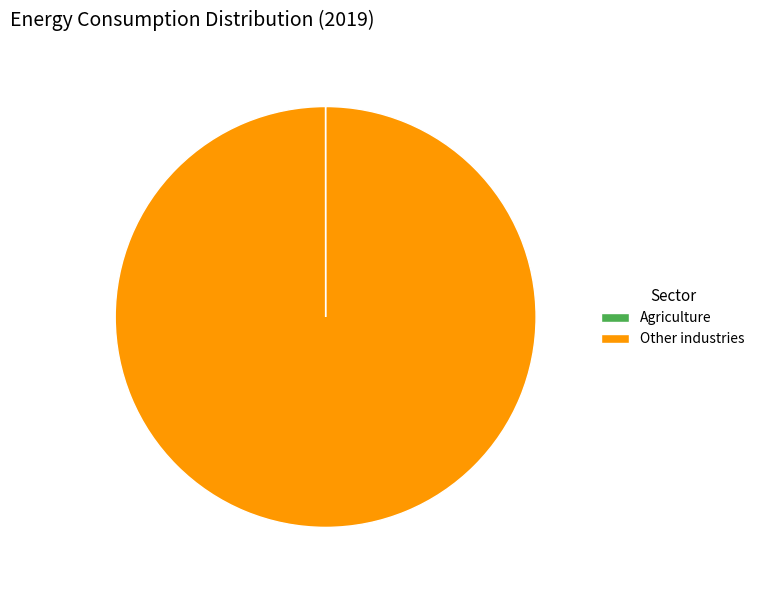

Is it true that Other industries is 100% of the pie?

True